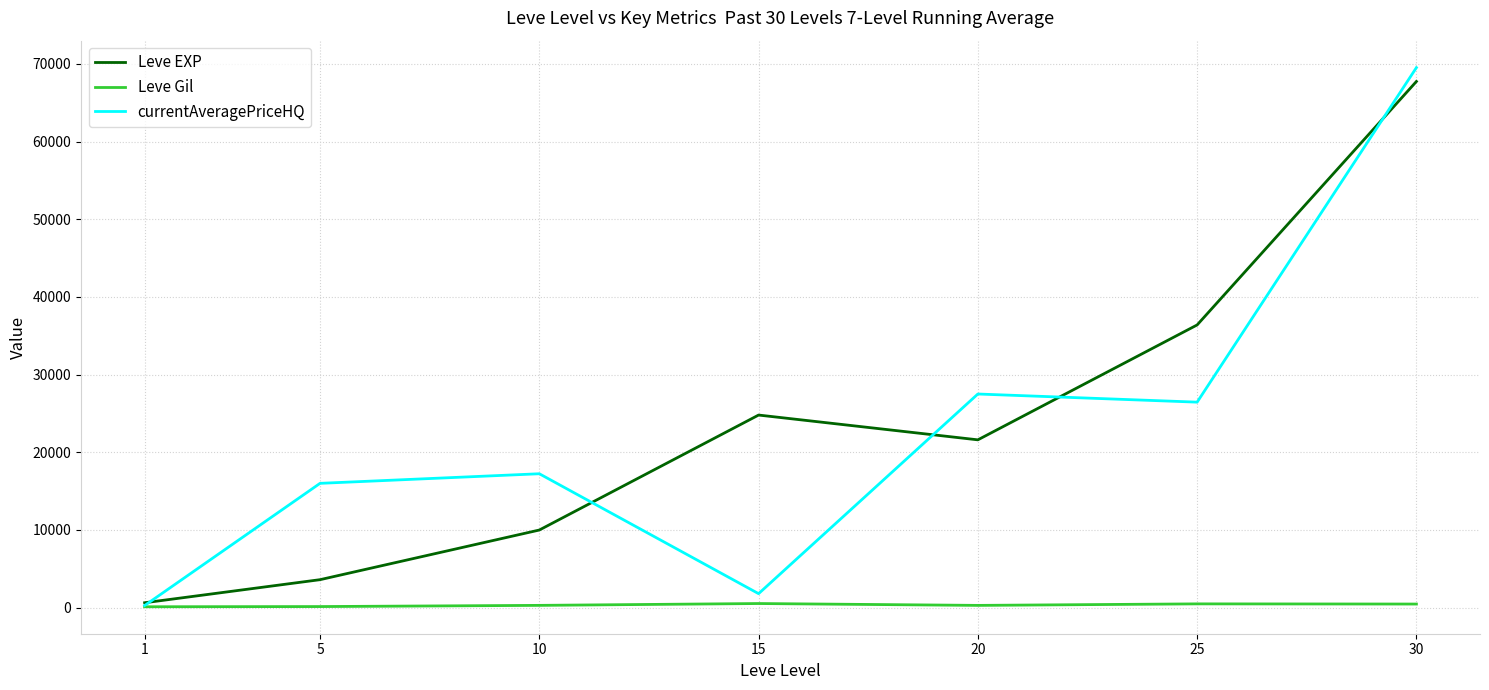

Which series has the widest spread of values?

currentAveragePriceHQ